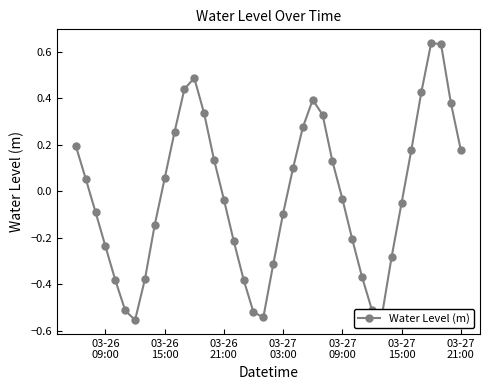

How many points are higher than both their immediate neighbors (excluding endpoints)?

3